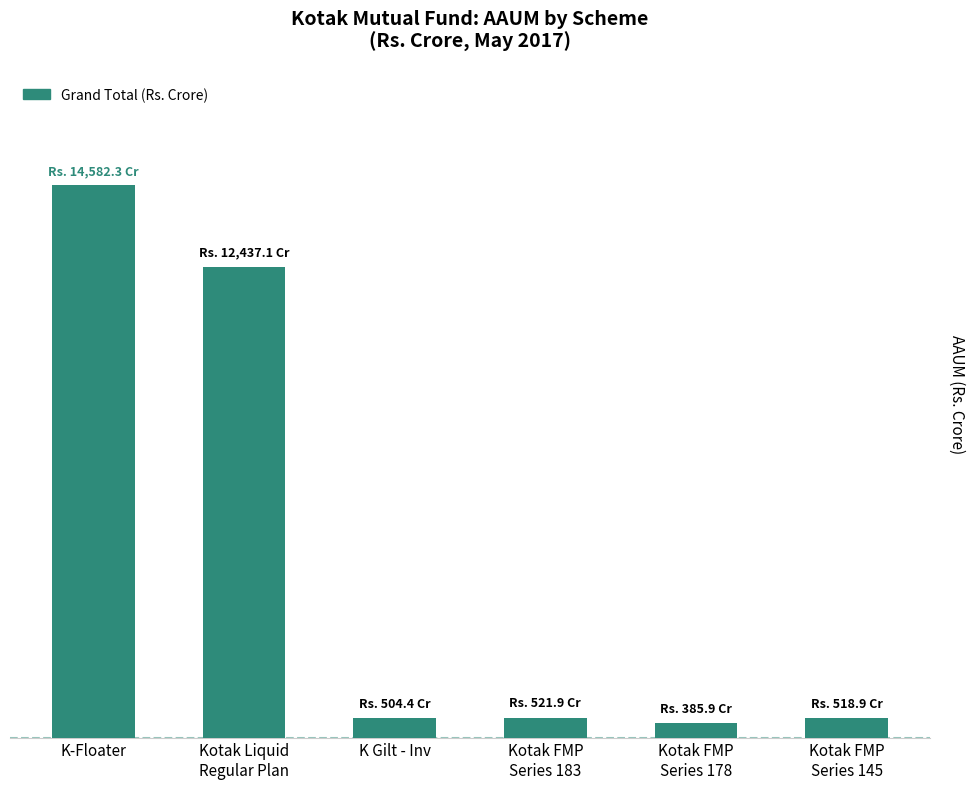

Does the chart contain any negative values?

No